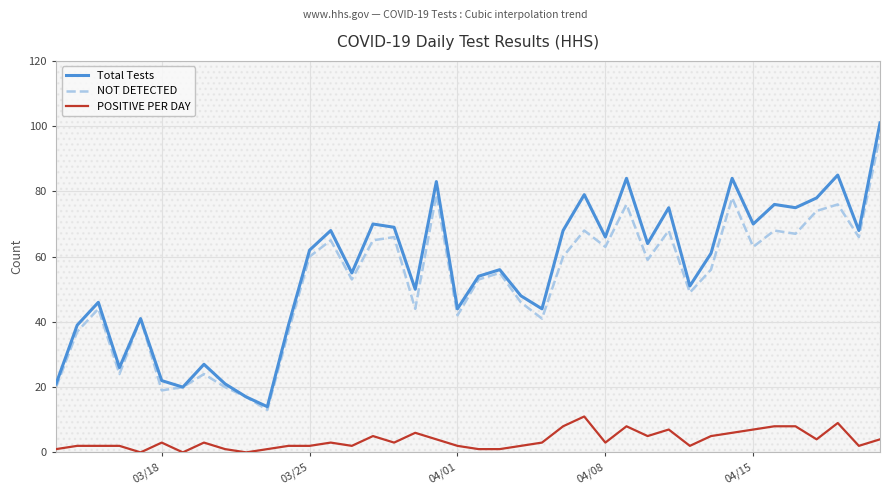

What are all the series names shown in the legend?

Total Tests, NOT DETECTED, POSITIVE PER DAY